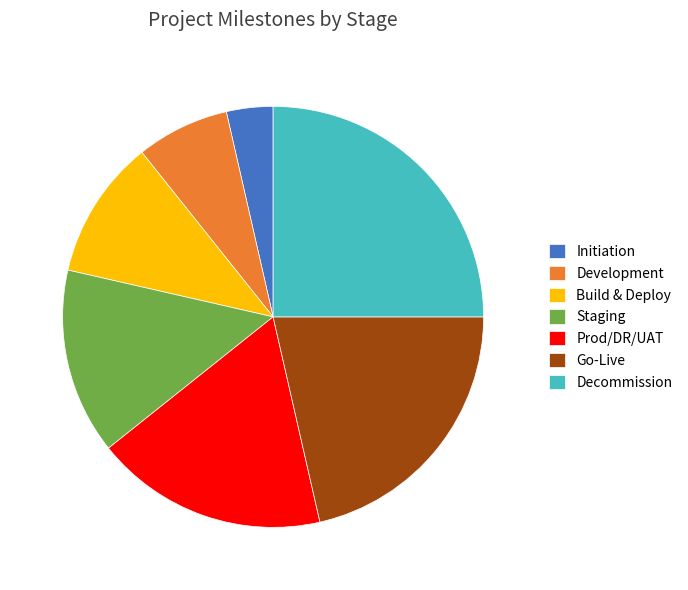

Which has a higher value, Staging or Development?

Staging